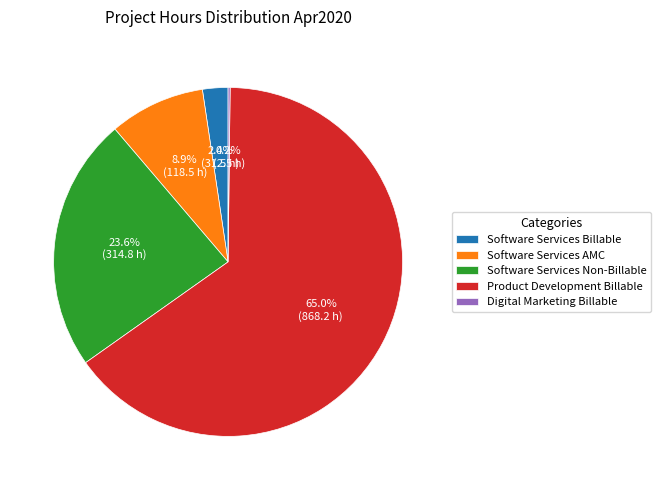

Which has a higher value, Software Services Billable or Software Services AMC?

Software Services AMC